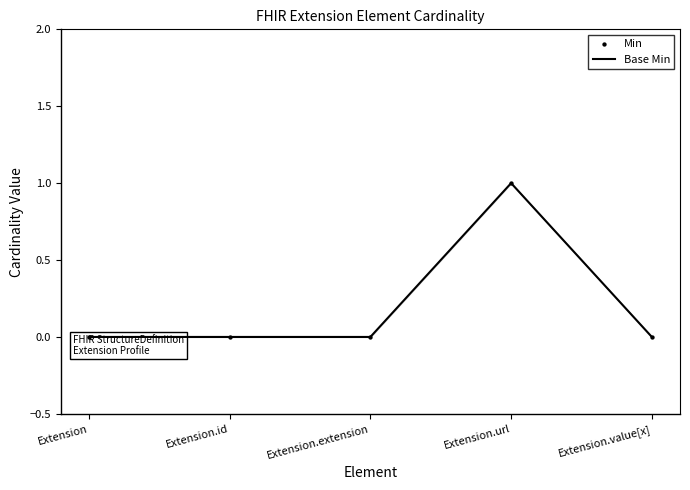

Which series contains the lowest Y value?

Base Min